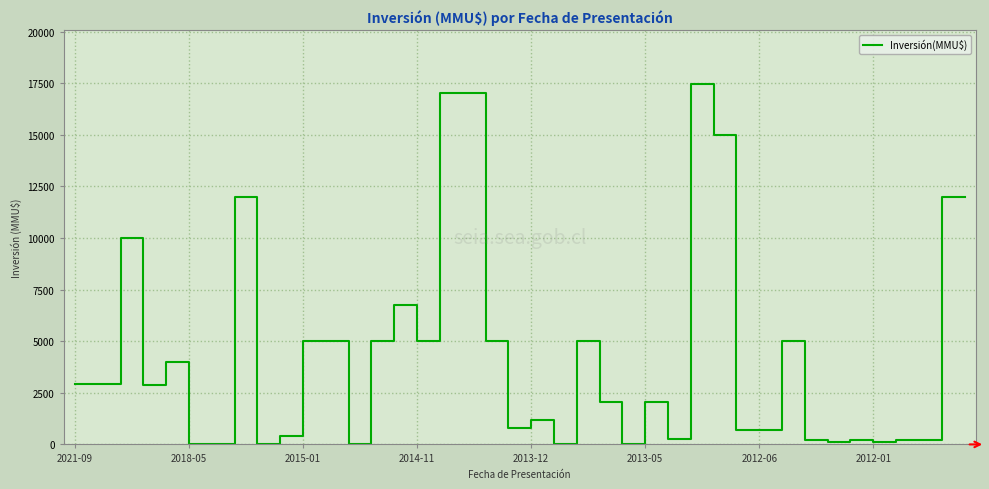

What is the greatest value displayed?

17447